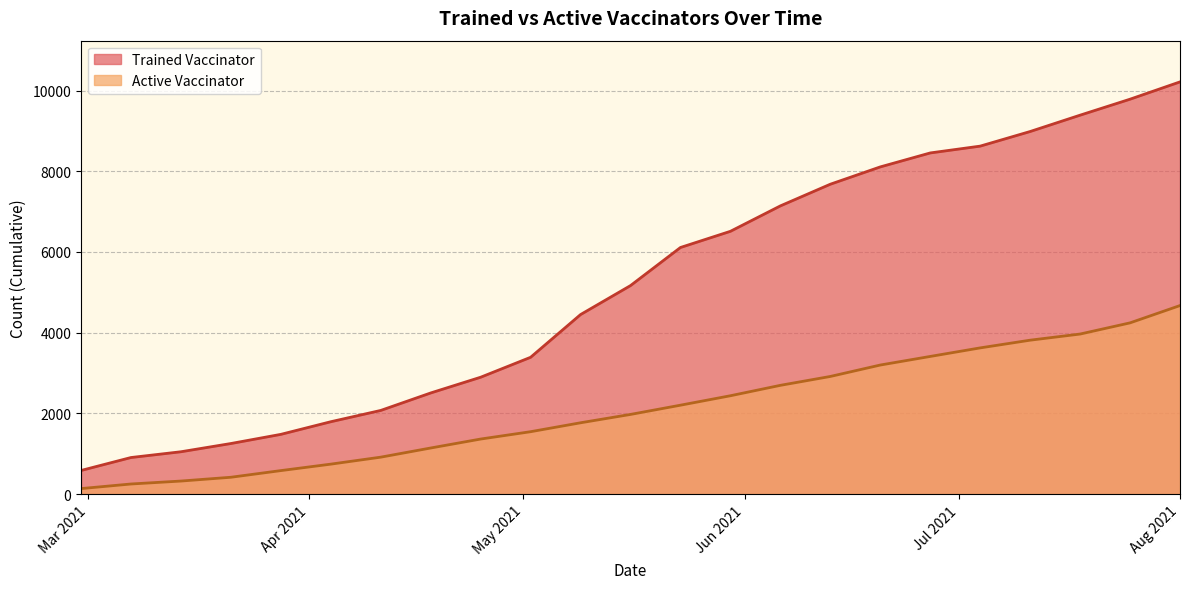

How many lines are shown in the chart?

2